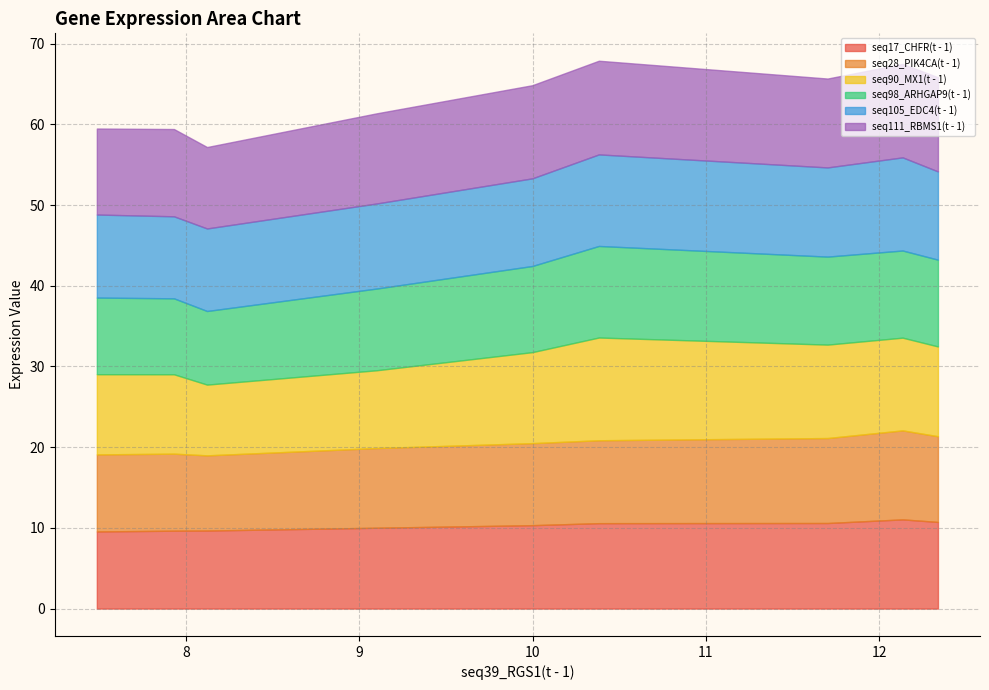

What is the difference between the maximum and second lowest values in the seq98_ARHGAP9(t - 1) series?

1.9